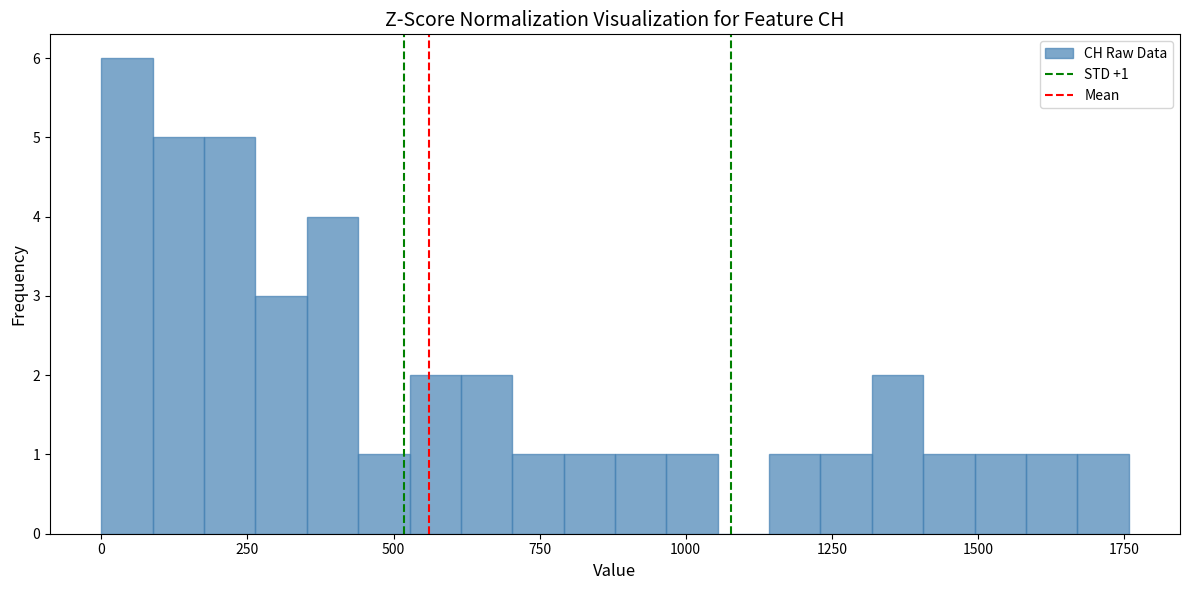

Read against the x-axis, roughly where is the centre of the tallest bar?

50